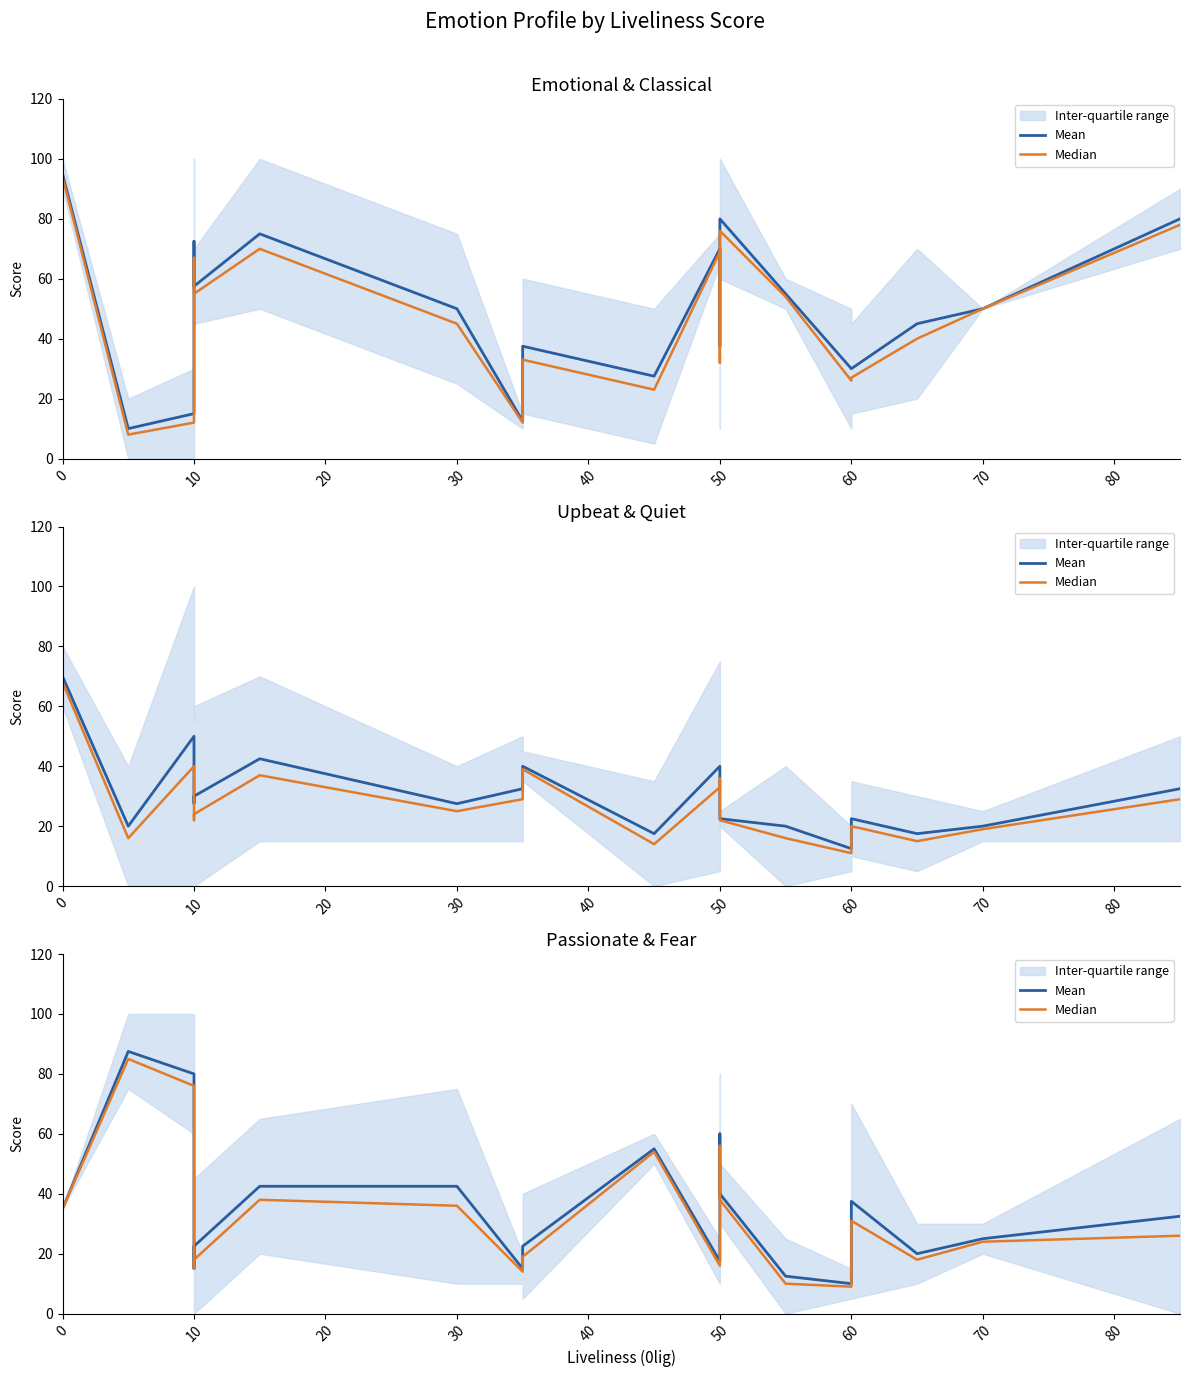

How many lines are shown in the chart?

2